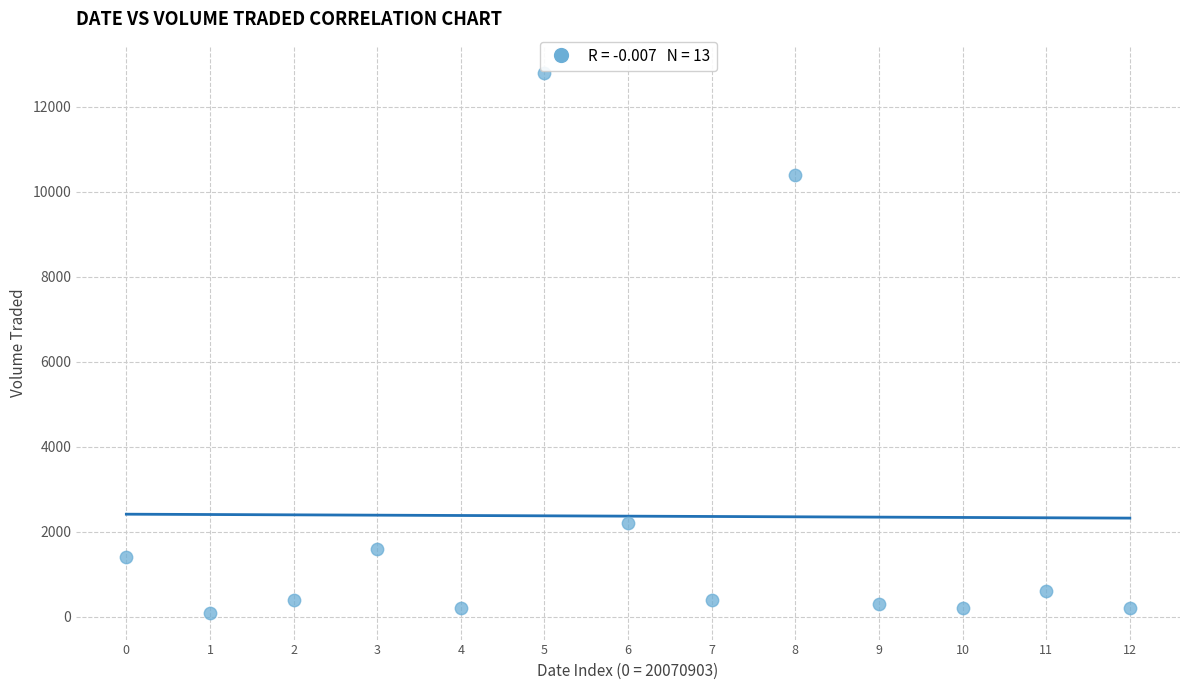

What Y value in the scatter plot is closest to 6450?

10400